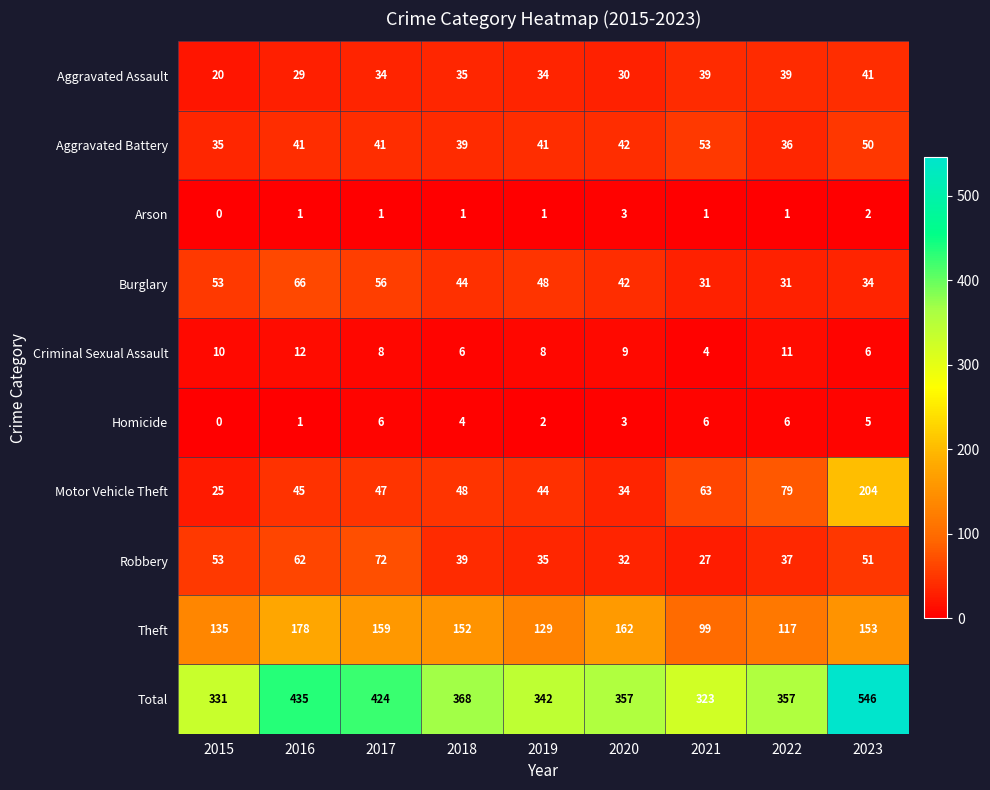

What value does the Theft series have at 2016?

178